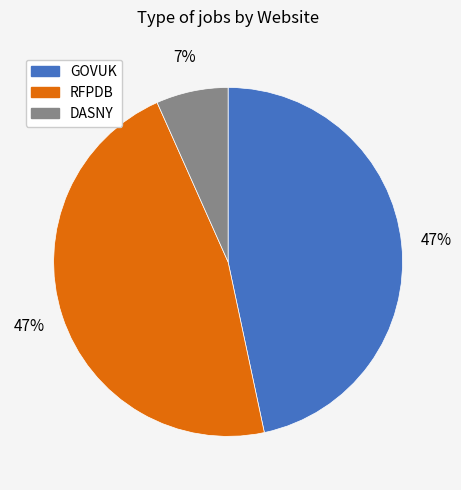

To the nearest percent, what is the average slice percentage?

33%